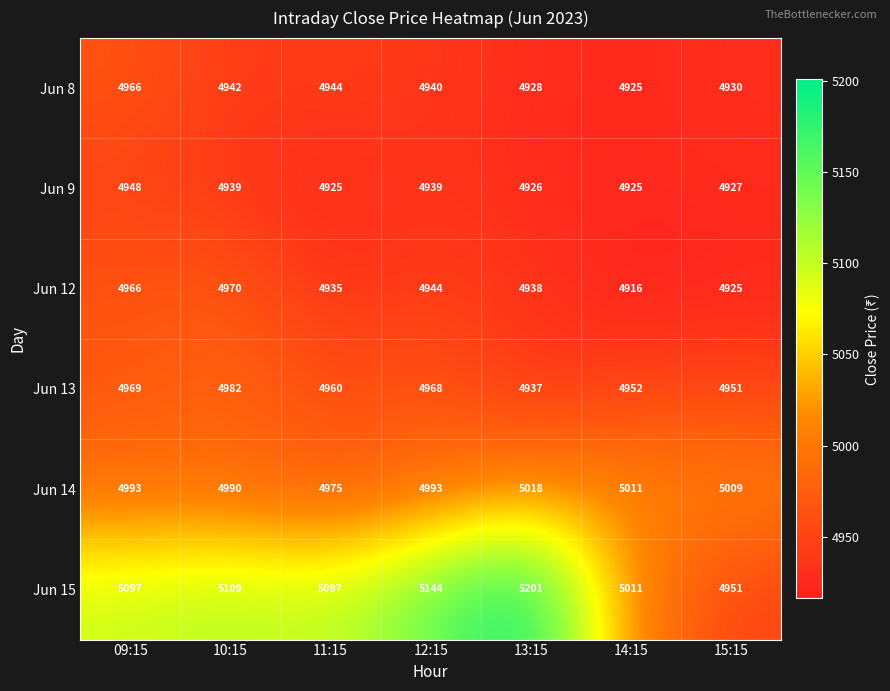

List the series in order of their peak value, highest first.

Jun 15, Jun 14, Jun 13, Jun 12, Jun 8, Jun 9